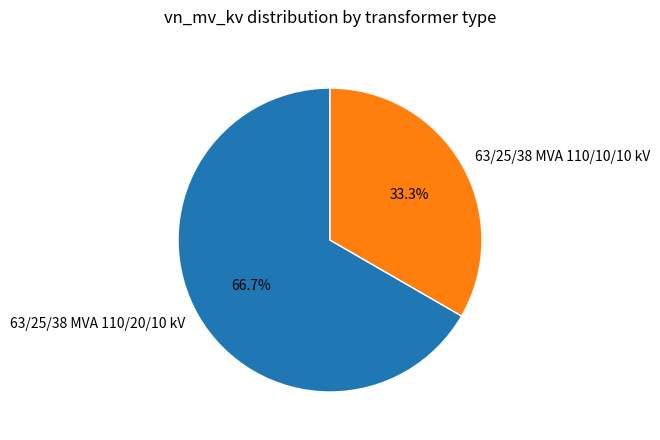

Count the number of slices in the pie.

2